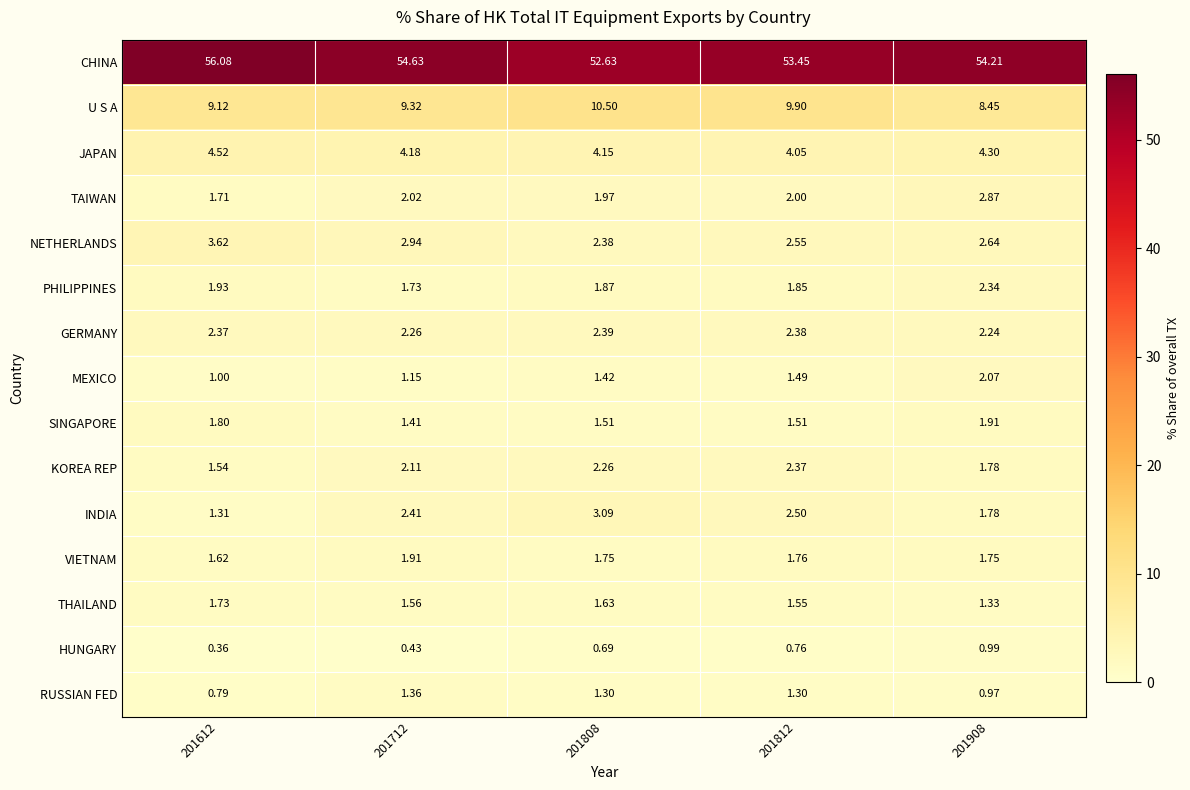

Which series changed the most between 201712 and 201812?

CHINA